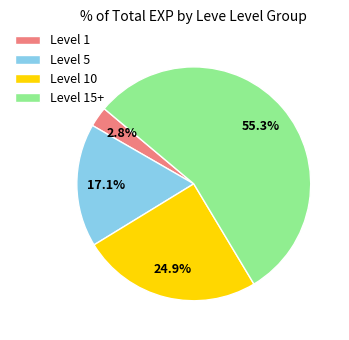

Approximately how many times larger is the value at Level 15+ compared to Level 5?

3.2